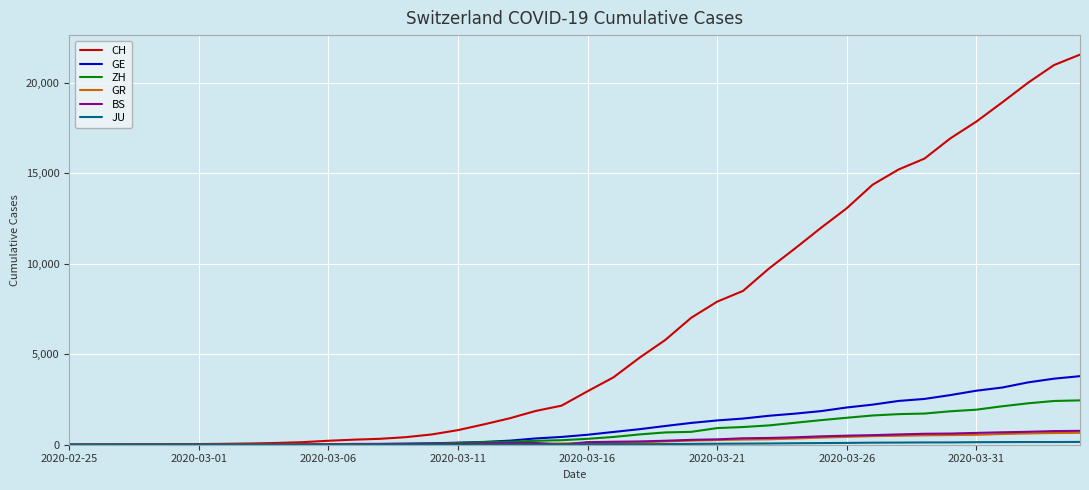

Which series has the largest range (max minus min)?

CH